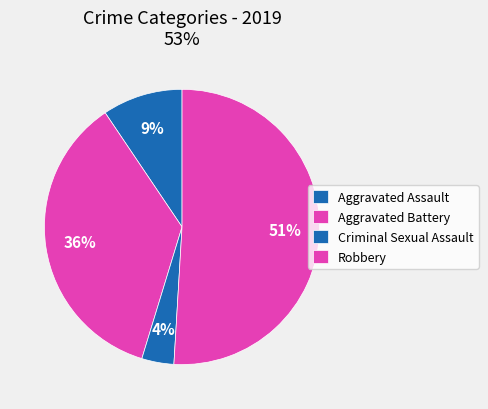

How many segments does this pie chart have?

4